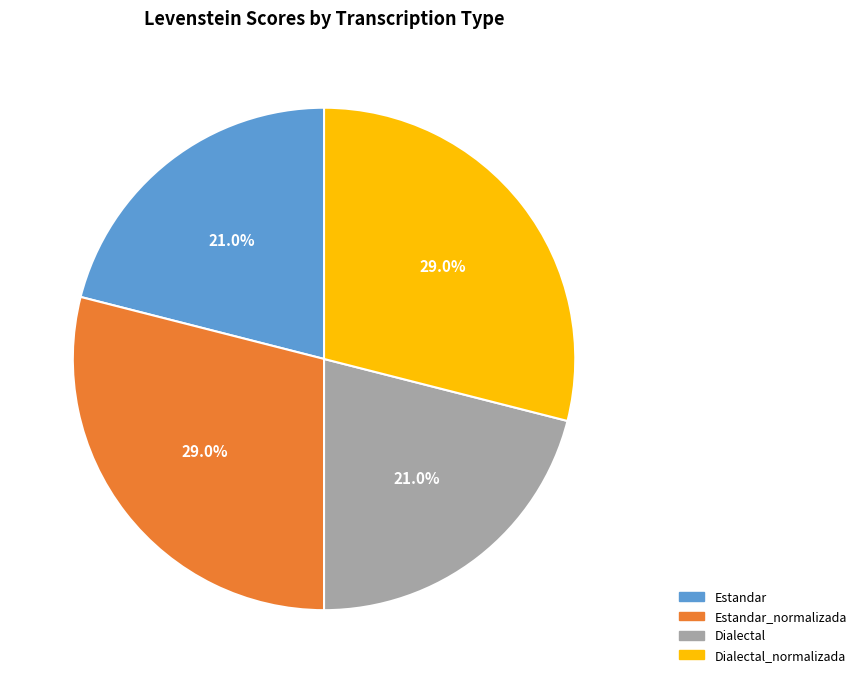

What is the ratio of the value at Estandar to the value at Dialectal?

1.0